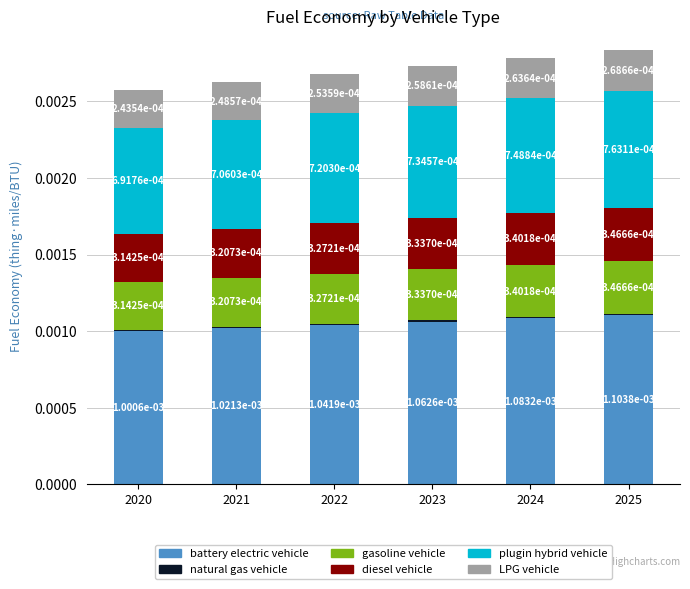

Which category has the highest value in the battery electric vehicle series?

2025